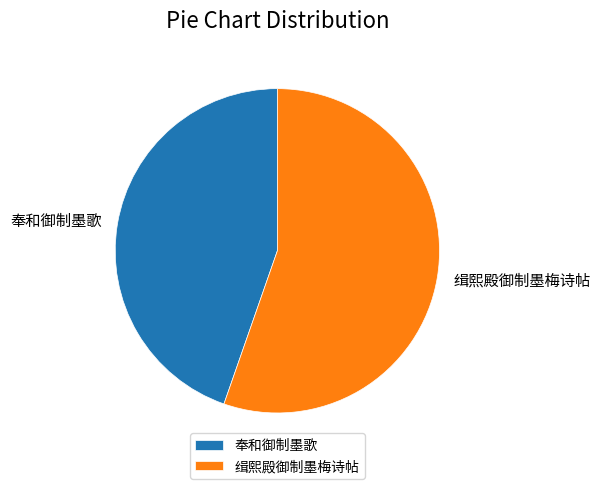

Count the number of slices in the pie.

2